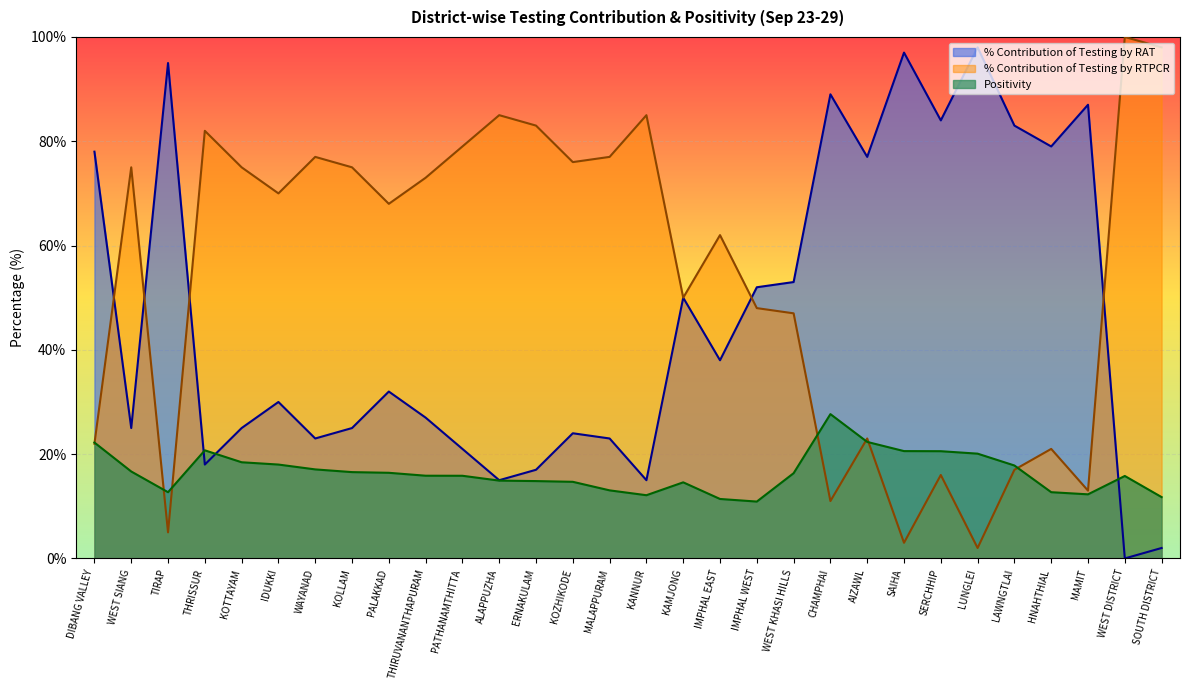

How many lines are shown in the chart?

3